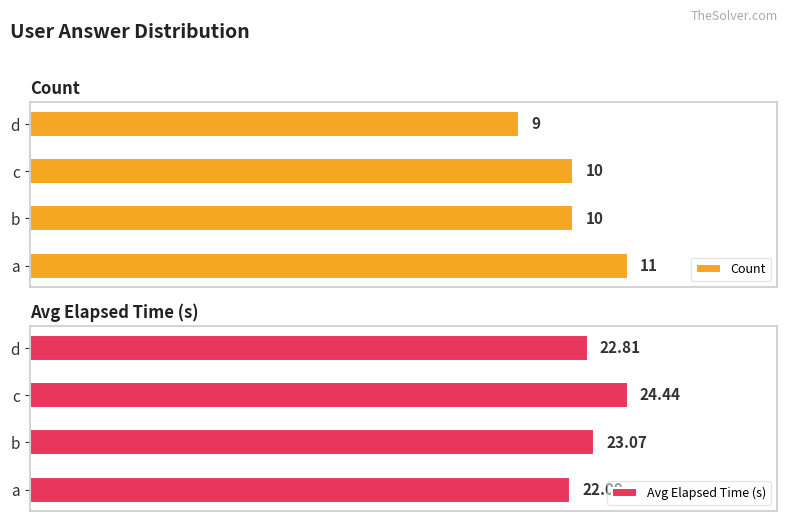

At which label is Avg Elapsed Time (s) closest to 23?

b